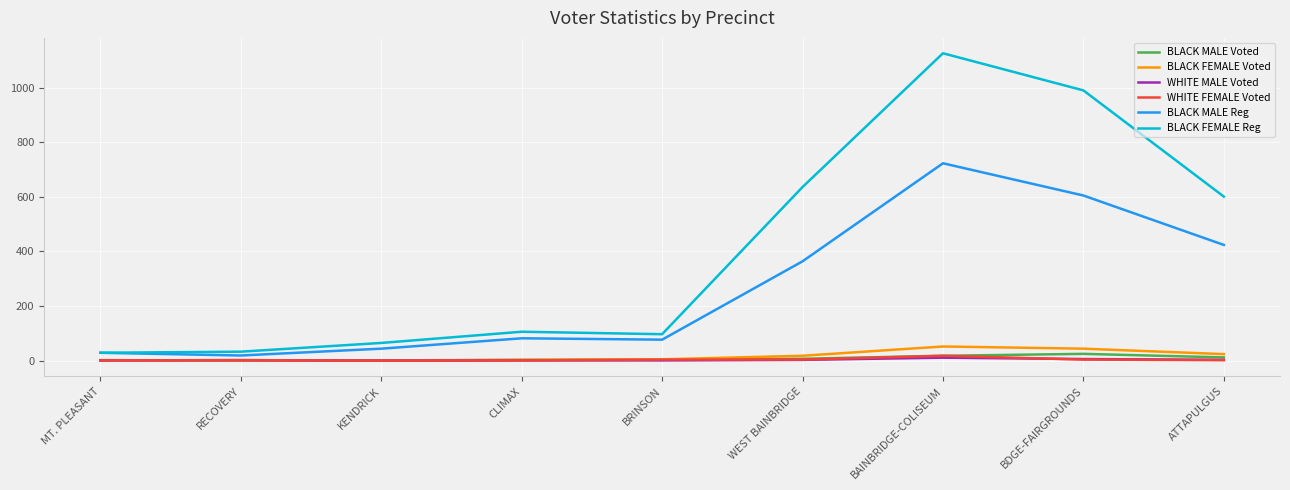

Which series has the widest spread of values?

BLACK FEMALE Reg